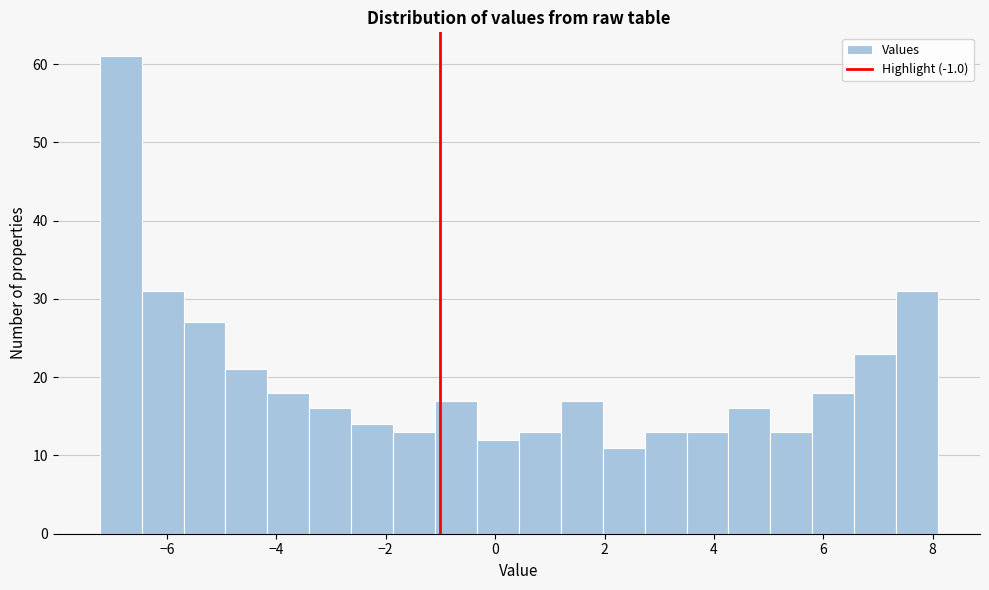

Around what value on the x-axis is the tallest bar? Give the approximate position of its centre, as read against the axis.

-6.8